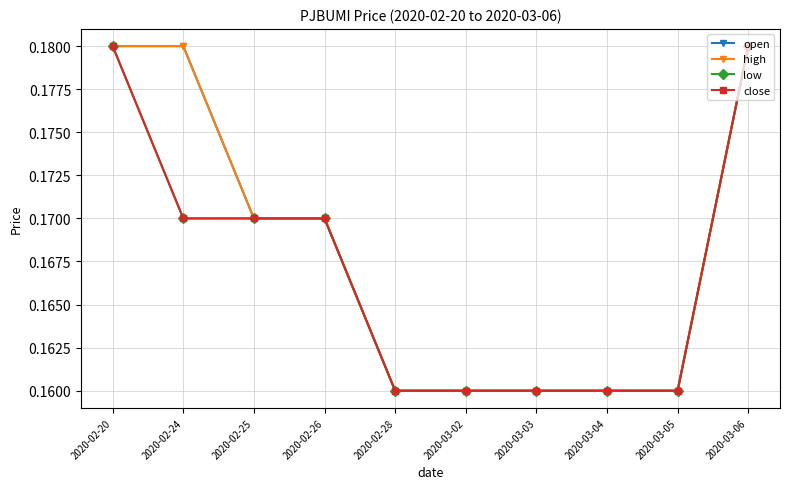

Does the chart display data point markers on the line(s)?

Yes